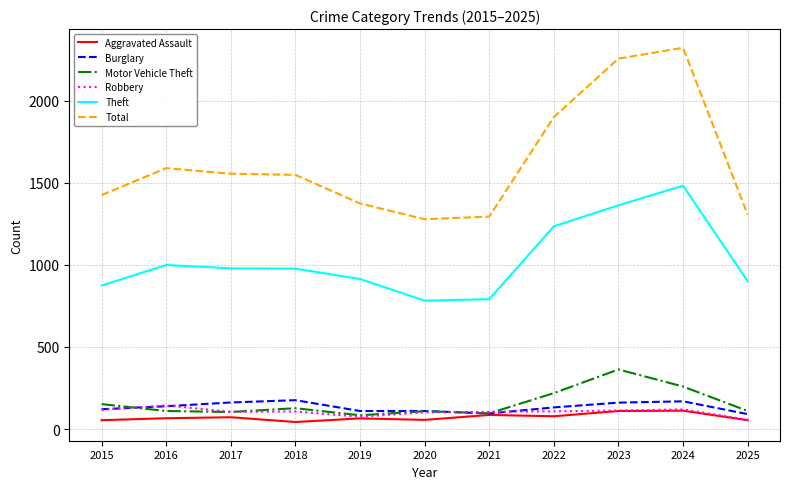

What is the difference between the maximum and minimum values in the Theft series?

700